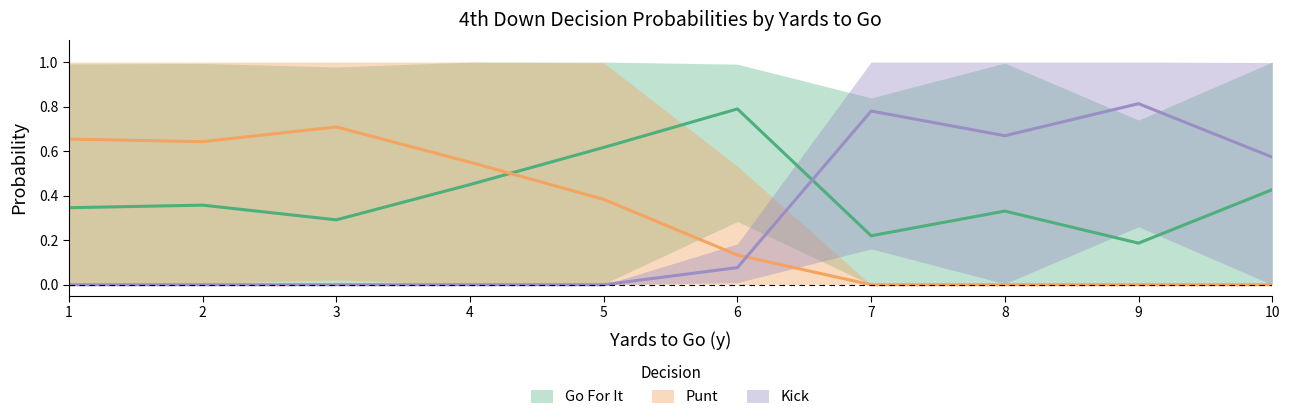

Which category has the lowest value in the kick series?

1